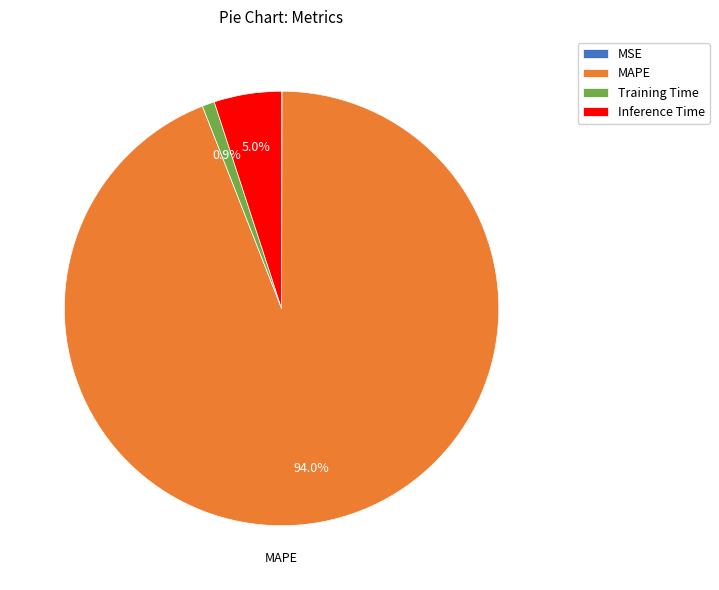

What is the largest slice in the pie chart?

MAPE